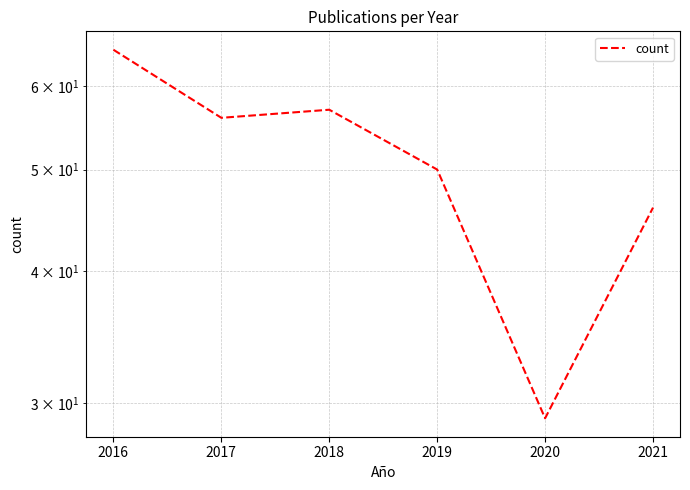

Does the chart display data point markers on the line(s)?

No